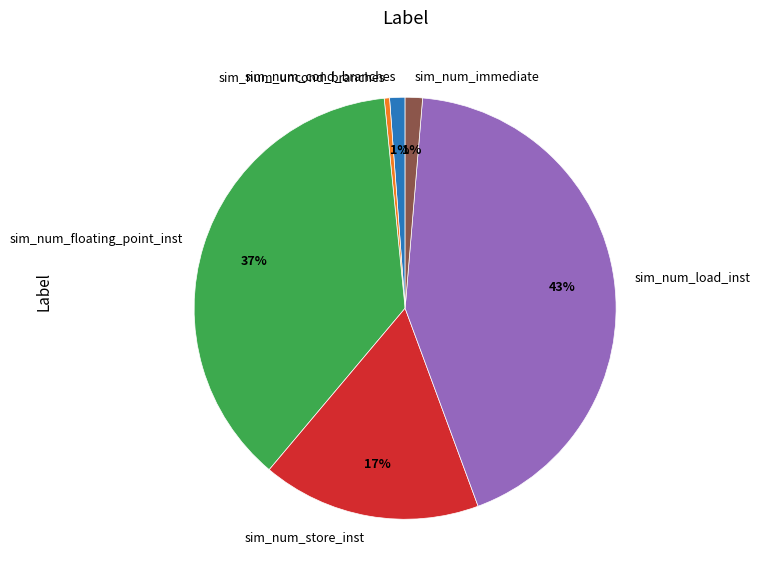

Is there a majority slice in this chart?

No